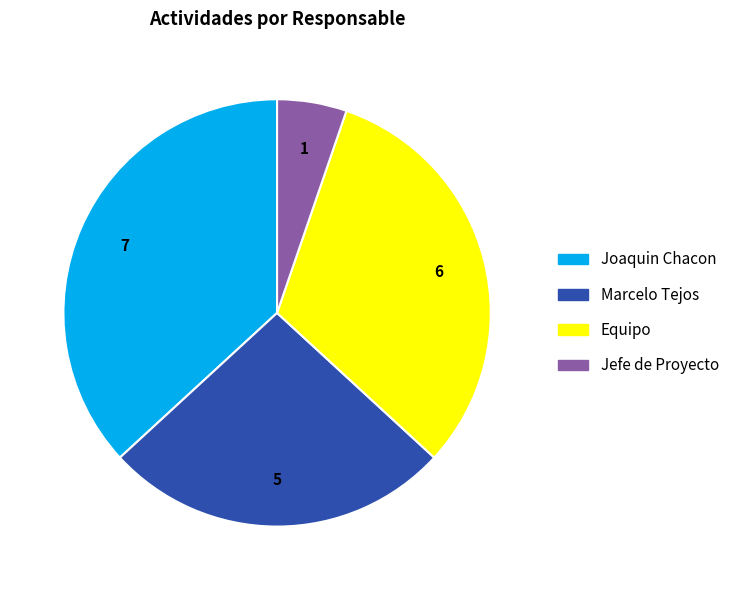

Is it true that Jefe de Proyecto is 5% of the pie?

True